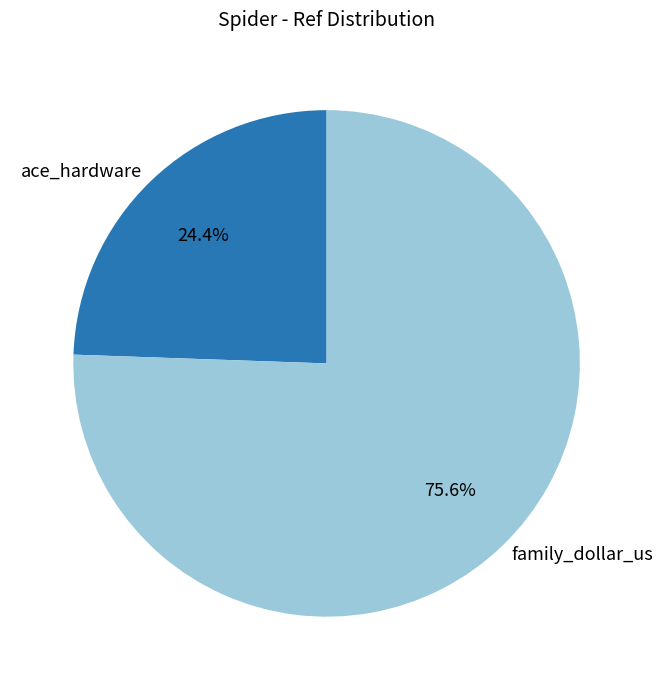

The ace_hardware slice represents 24% of the pie. True or false?

True